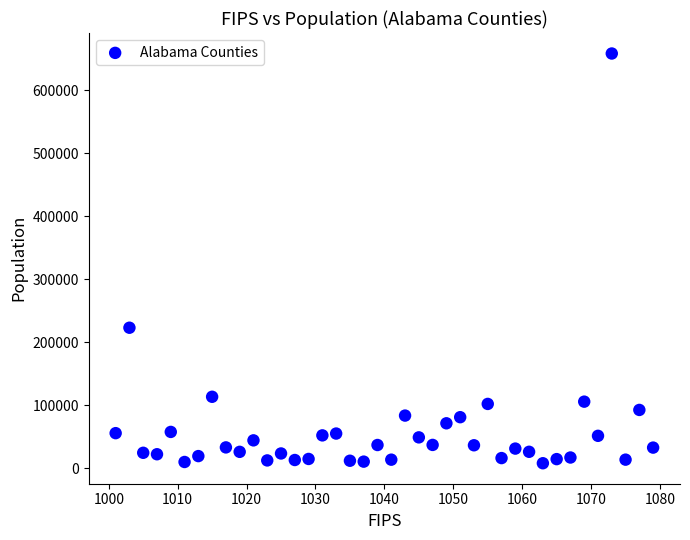

What Y value in the scatter plot is closest to 333342?

223234